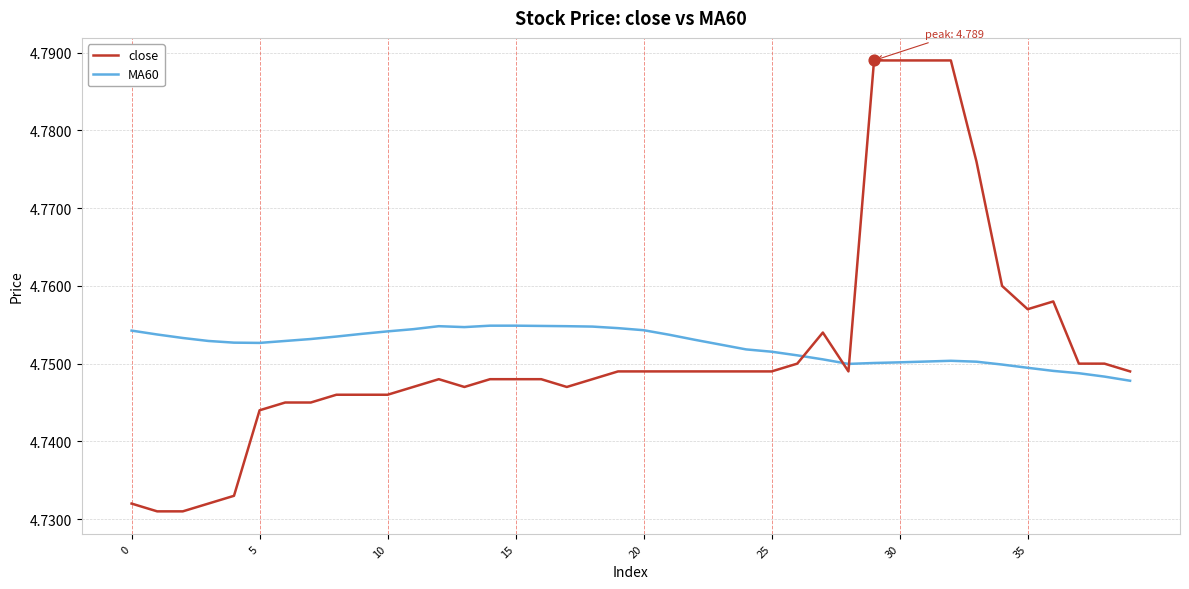

What are all the series names shown in the legend?

close, MA60